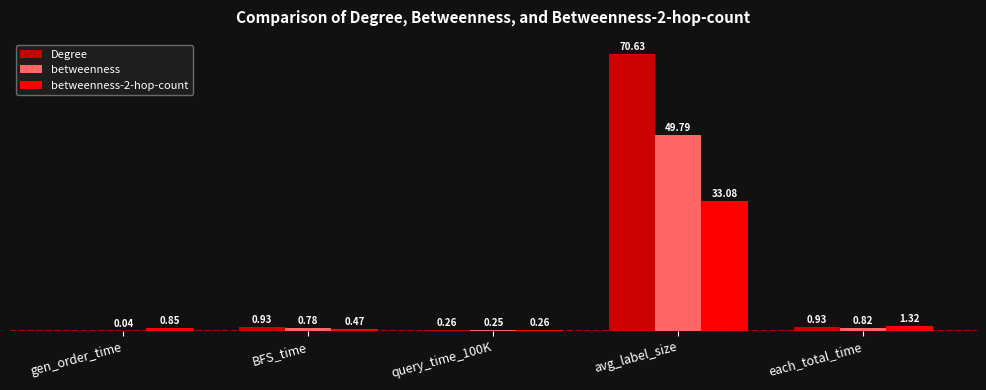

Which series has the widest spread of values?

Degree